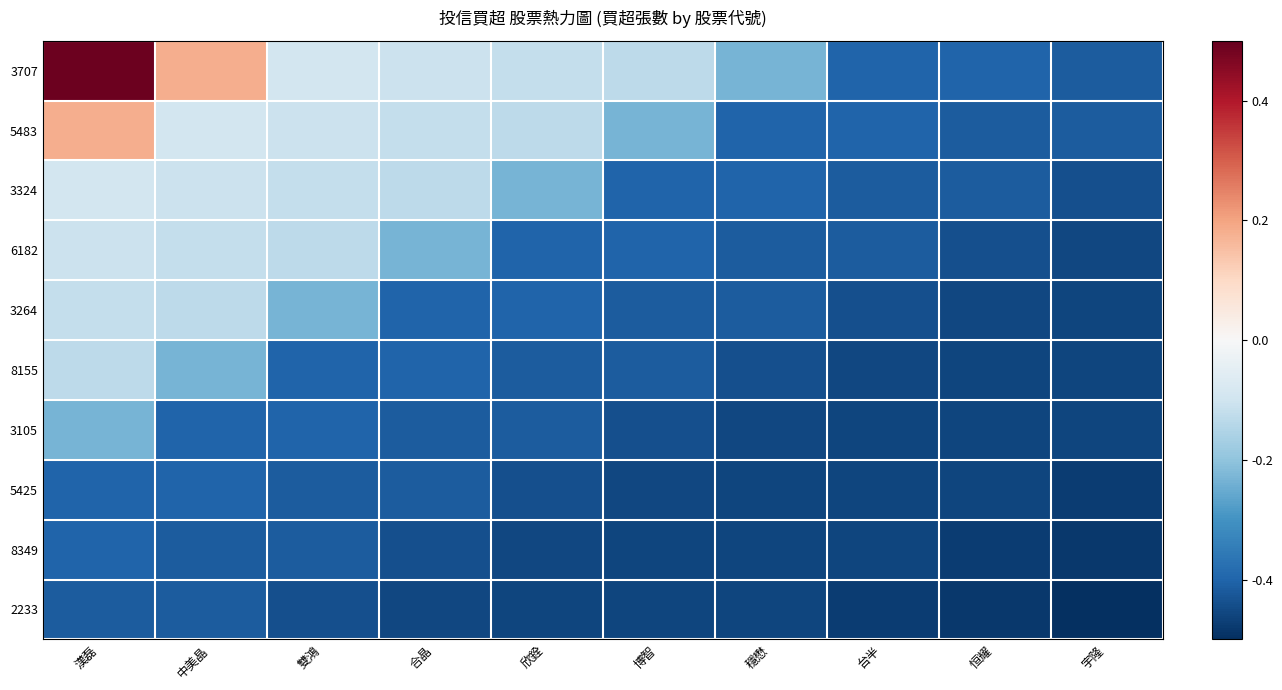

Reading left to right, list all the values displayed in this chart.

3707: 漢磊=0.5	中美晶=0.2	雙鴻=-0.1	合晶=-0.1	欣銓=-0.1	博智=-0.1	穩懋=-0.2	台半=-0.4	恒耀=-0.4	宇隆=-0.4
5483: 漢磊=0.2	中美晶=-0.1	雙鴻=-0.1	合晶=-0.1	欣銓=-0.1	博智=-0.2	穩懋=-0.4	台半=-0.4	恒耀=-0.4	宇隆=-0.4
3324: 漢磊=-0.1	中美晶=-0.1	雙鴻=-0.1	合晶=-0.1	欣銓=-0.2	博智=-0.4	穩懋=-0.4	台半=-0.4	恒耀=-0.4	宇隆=-0.4
6182: 漢磊=-0.1	中美晶=-0.1	雙鴻=-0.1	合晶=-0.2	欣銓=-0.4	博智=-0.4	穩懋=-0.4	台半=-0.4	恒耀=-0.4	宇隆=-0.5
3264: 漢磊=-0.1	中美晶=-0.1	雙鴻=-0.2	合晶=-0.4	欣銓=-0.4	博智=-0.4	穩懋=-0.4	台半=-0.4	恒耀=-0.5	宇隆=-0.5
8155: 漢磊=-0.1	中美晶=-0.2	雙鴻=-0.4	合晶=-0.4	欣銓=-0.4	博智=-0.4	穩懋=-0.4	台半=-0.5	恒耀=-0.5	宇隆=-0.5
3105: 漢磊=-0.2	中美晶=-0.4	雙鴻=-0.4	合晶=-0.4	欣銓=-0.4	博智=-0.4	穩懋=-0.5	台半=-0.5	恒耀=-0.5	宇隆=-0.5
5425: 漢磊=-0.4	中美晶=-0.4	雙鴻=-0.4	合晶=-0.4	欣銓=-0.4	博智=-0.5	穩懋=-0.5	台半=-0.5	恒耀=-0.5	宇隆=-0.5
8349: 漢磊=-0.4	中美晶=-0.4	雙鴻=-0.4	合晶=-0.4	欣銓=-0.5	博智=-0.5	穩懋=-0.5	台半=-0.5	恒耀=-0.5	宇隆=-0.5
2233: 漢磊=-0.4	中美晶=-0.4	雙鴻=-0.4	合晶=-0.5	欣銓=-0.5	博智=-0.5	穩懋=-0.5	台半=-0.5	恒耀=-0.5	宇隆=-0.5